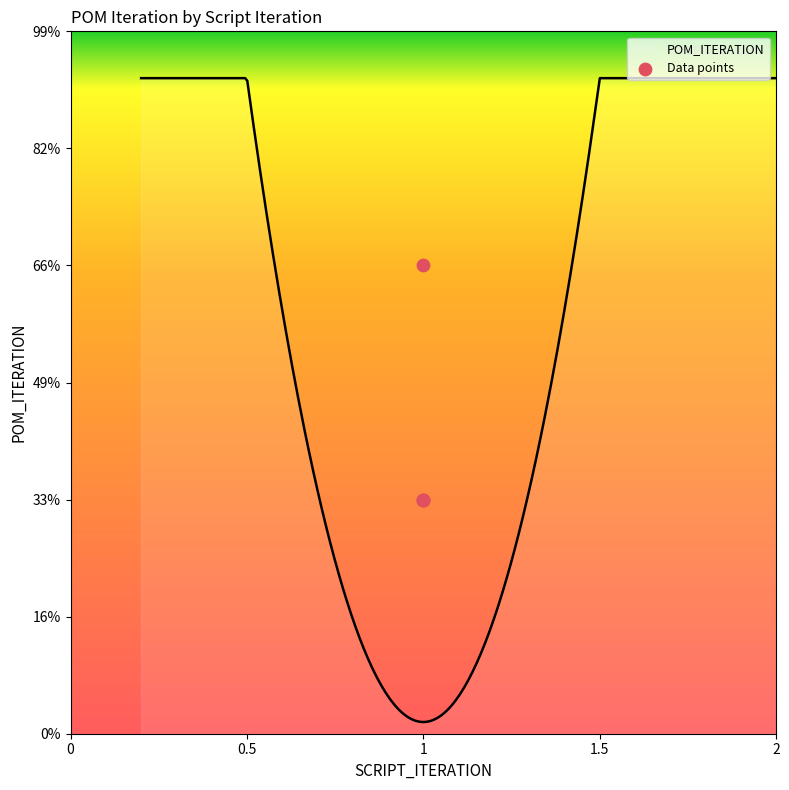

Which has a higher value, 1 or 1?

1